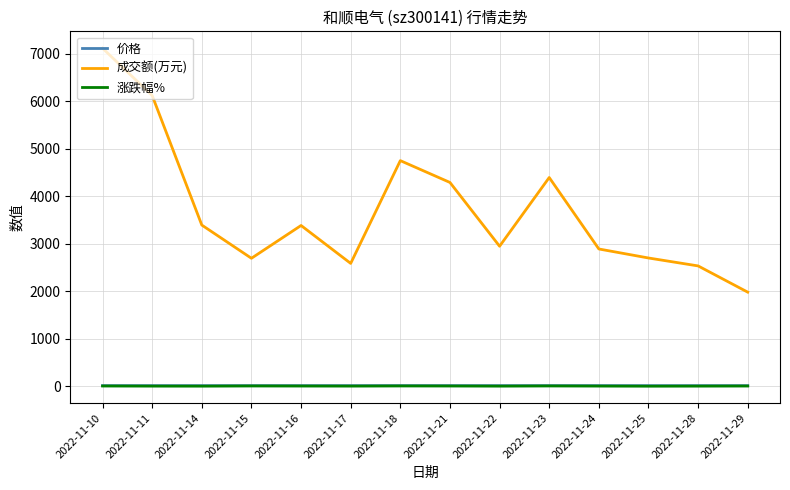

Where does the 成交额(万元) series first go above 3384?

2022-11-10